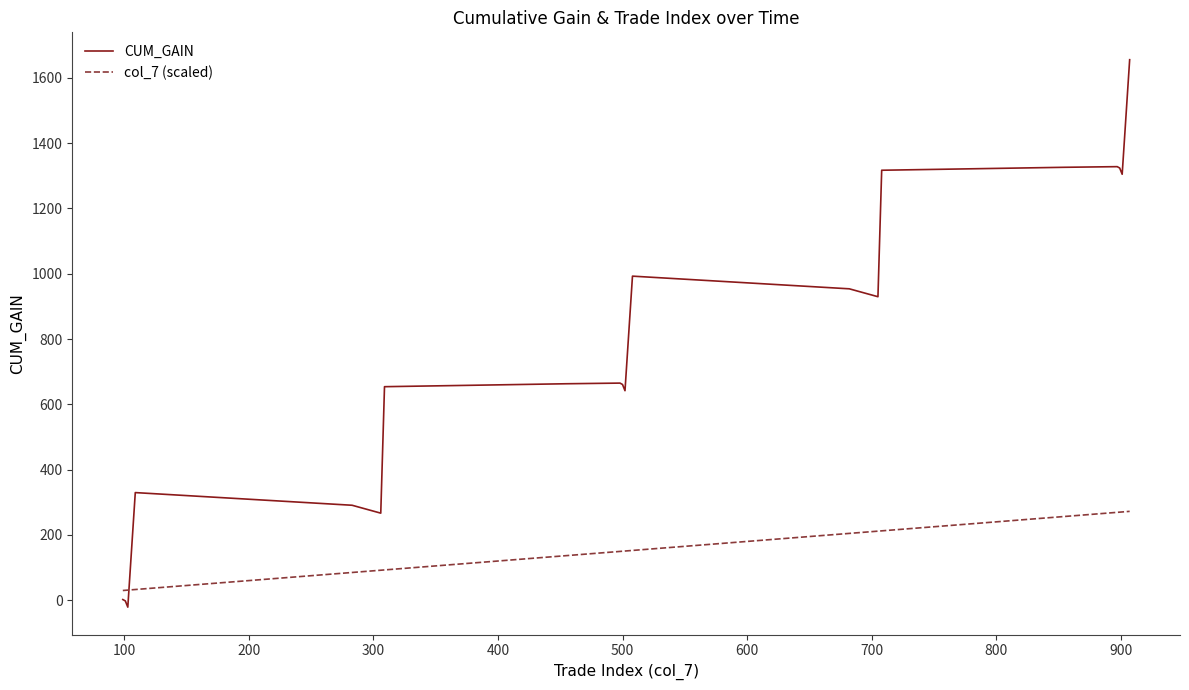

What is the difference between the maximum and minimum values in the CUM_GAIN series?

1676.9